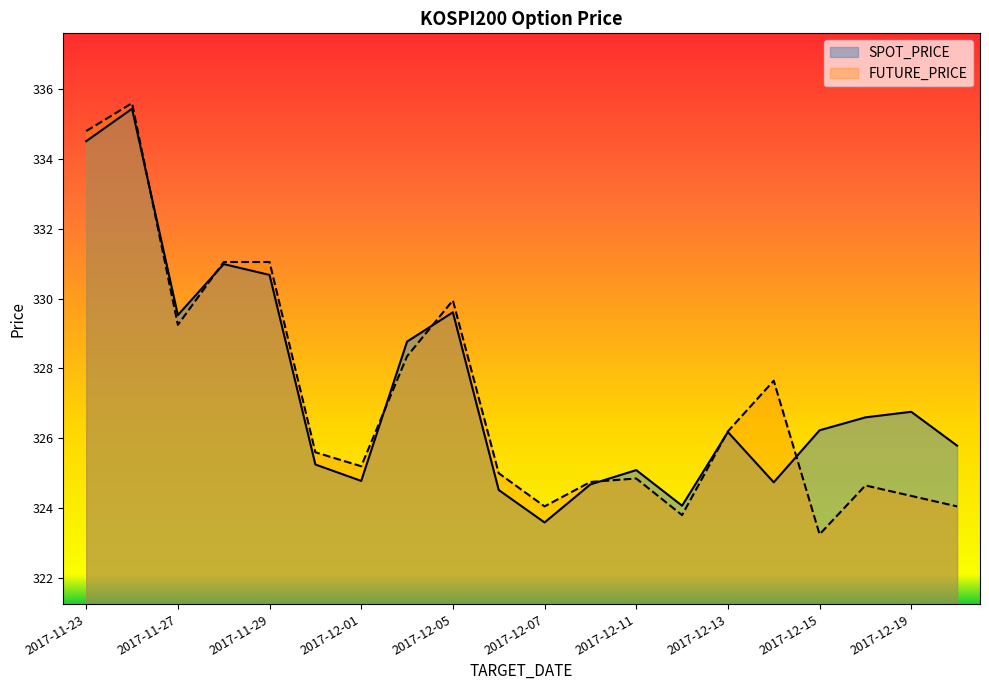

The FUTURE_PRICE series shows 156.9 at 2017-12-01. True or false?

False